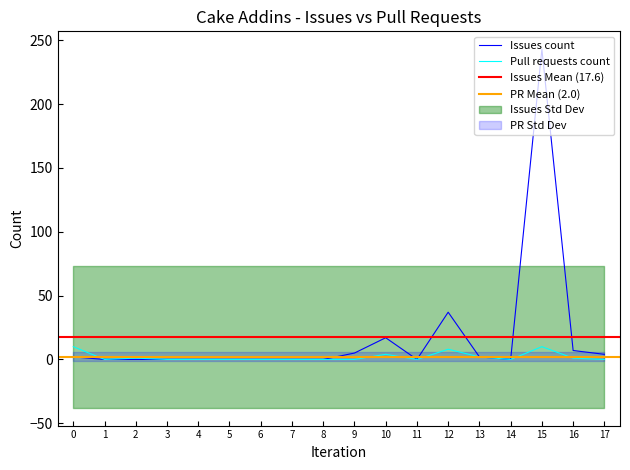

What is the average value of the Pull requests count series?

2